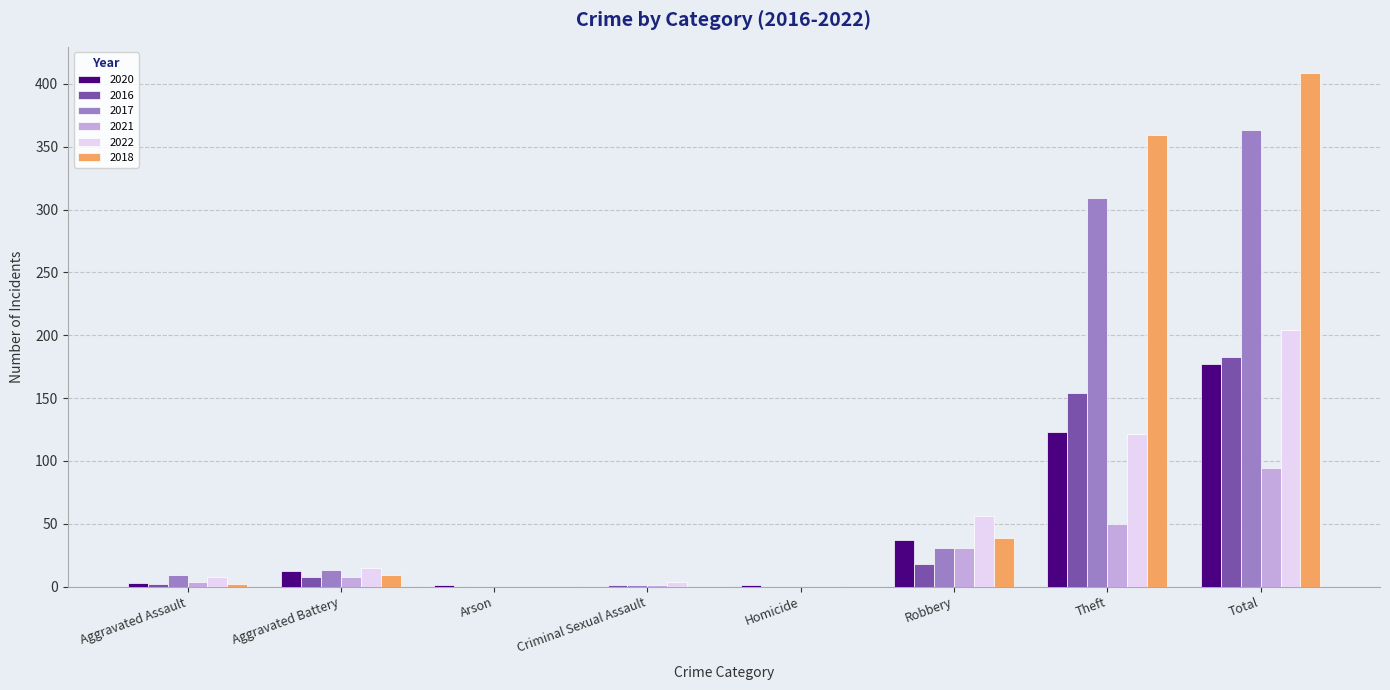

Which label corresponds to the largest value in the chart?

Total